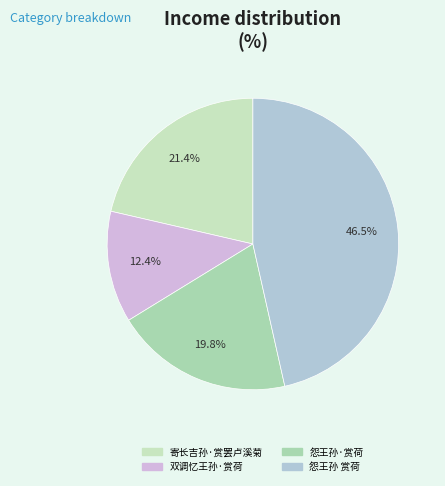

Which category has the biggest portion of the pie?

怨王孙 赏荷